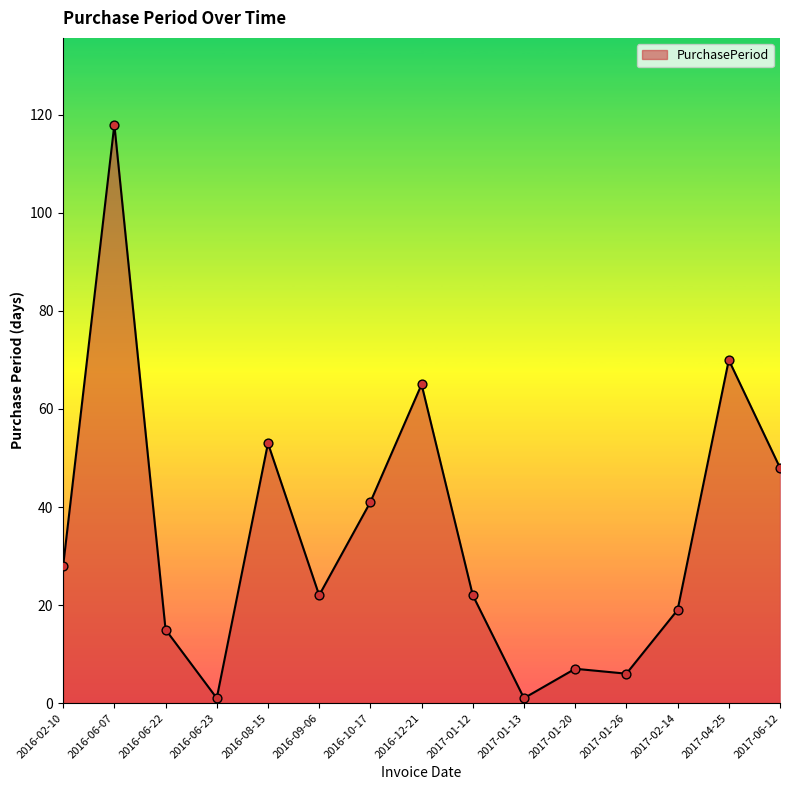

What is the change in value from 2016-08-15 to 2017-04-25?

+17